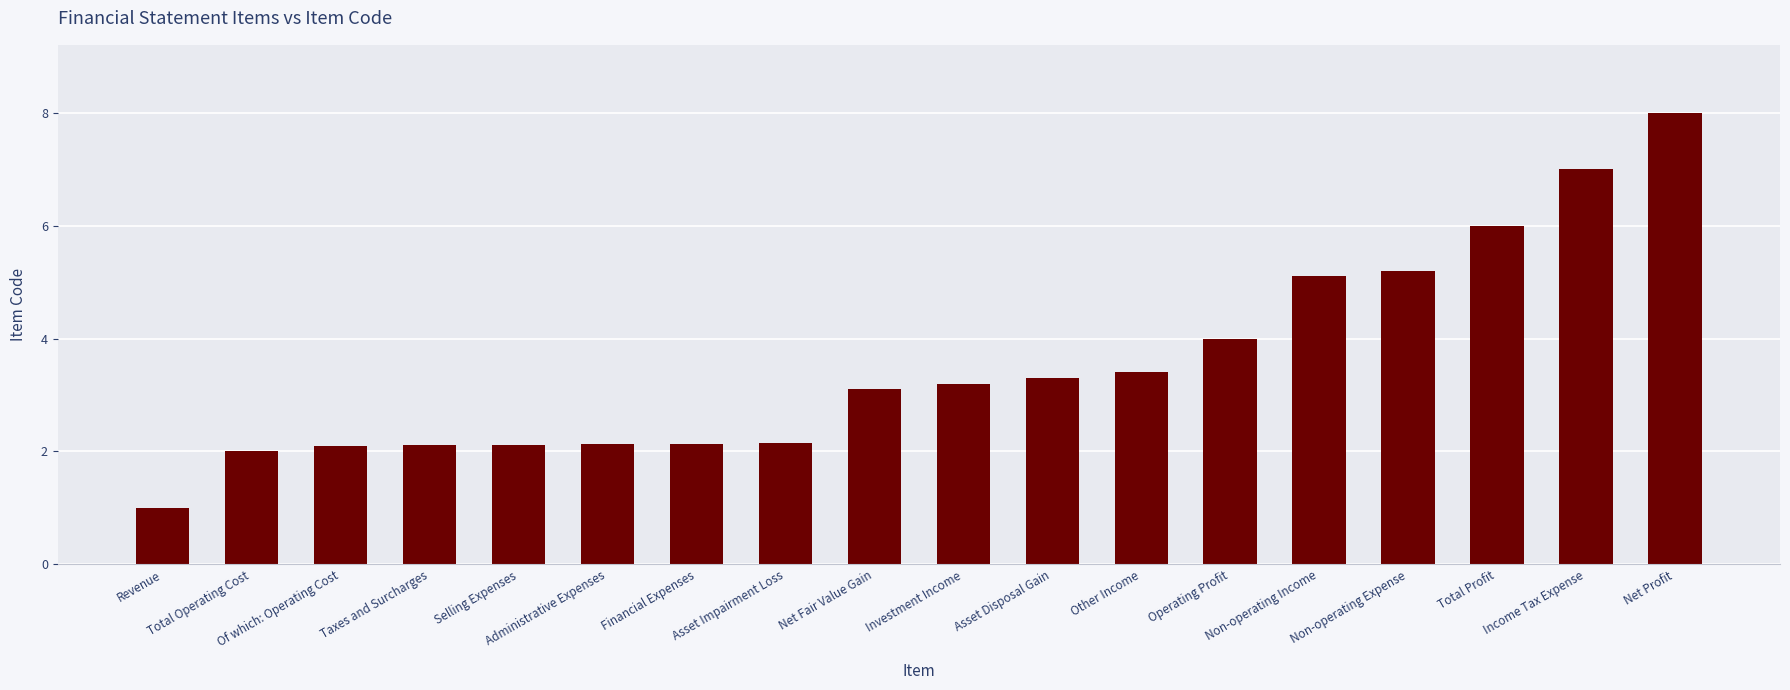

What is the value of the 17th bar from the left?

7.0